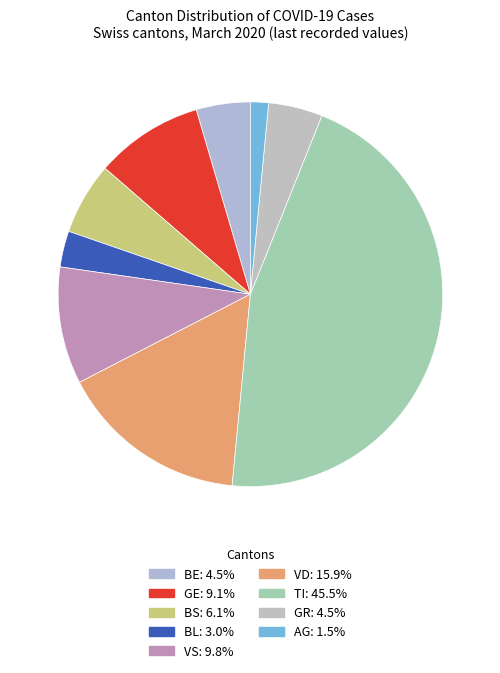

How many slices are in this pie chart?

9